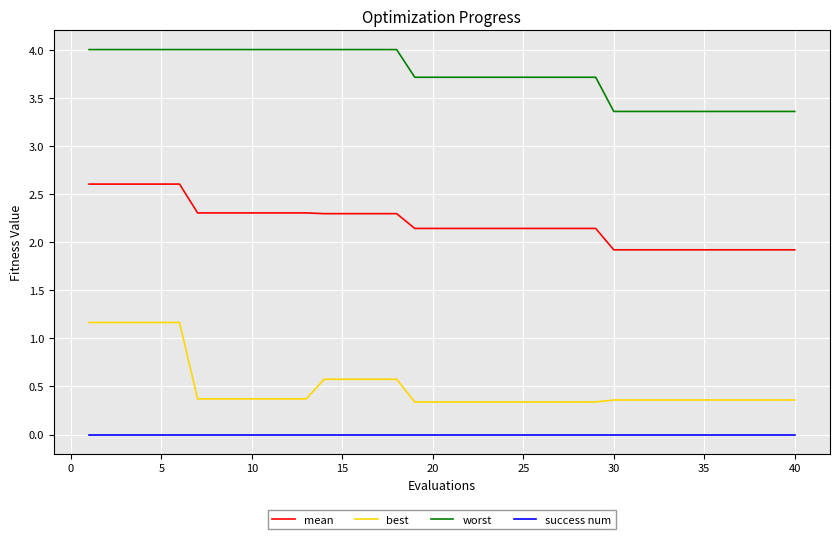

True or false: best and mean cross at least once.

False